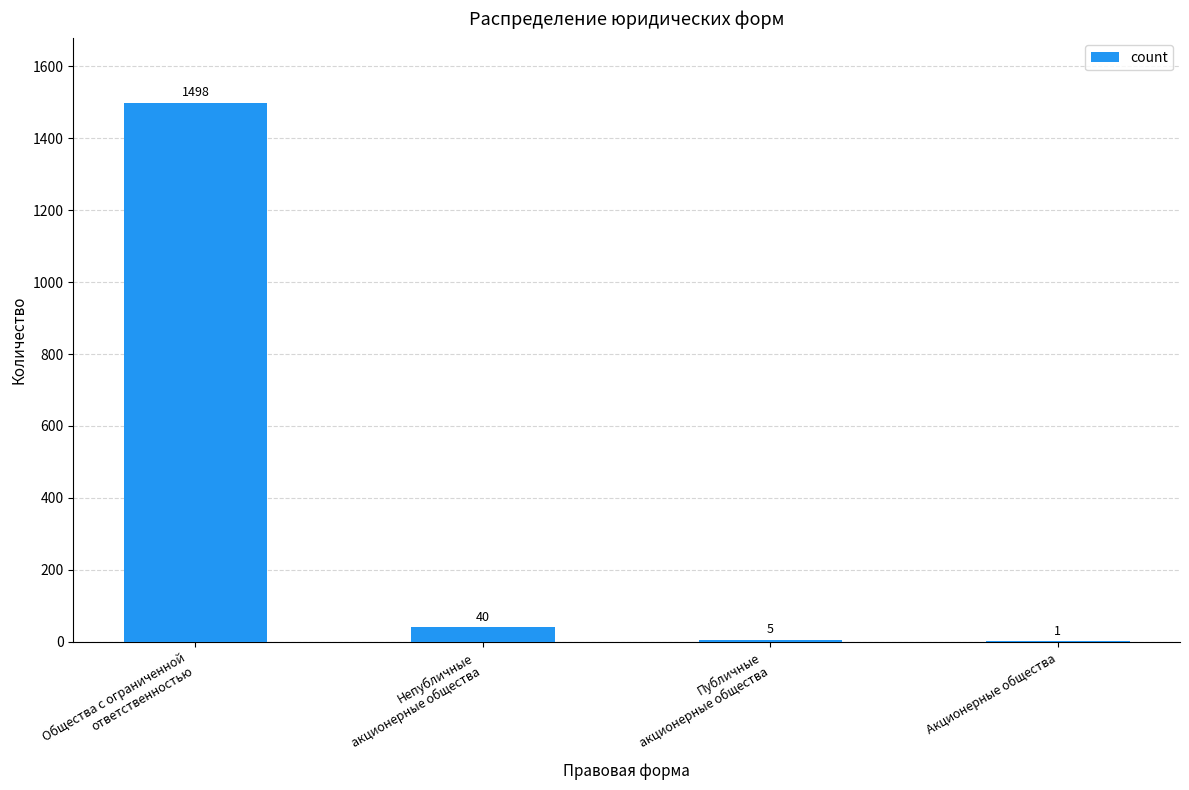

What is the change in value from Общества с ограниченной
ответственностью to Акционерные общества?

-1497